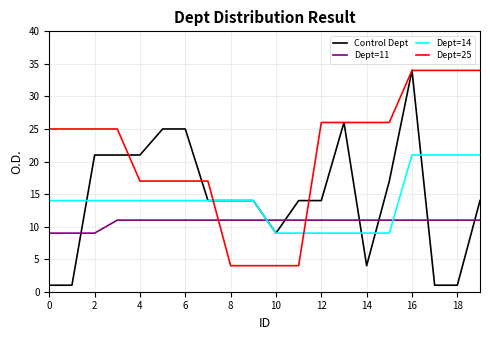

Reading right to left, transcribe all the data shown in this chart.

Control Dept: 14	1	1	34	17	4	26	14	14	9	14	14	14	25	25	21	21	21	1	1
Dept=11: 11	11	11	11	11	11	11	11	11	11	11	11	11	11	11	11	11	9	9	9
Dept=14: 21	21	21	21	9	9	9	9	9	9	14	14	14	14	14	14	14	14	14	14
Dept=25: 34	34	34	34	26	26	26	26	4	4	4	4	17	17	17	17	25	25	25	25